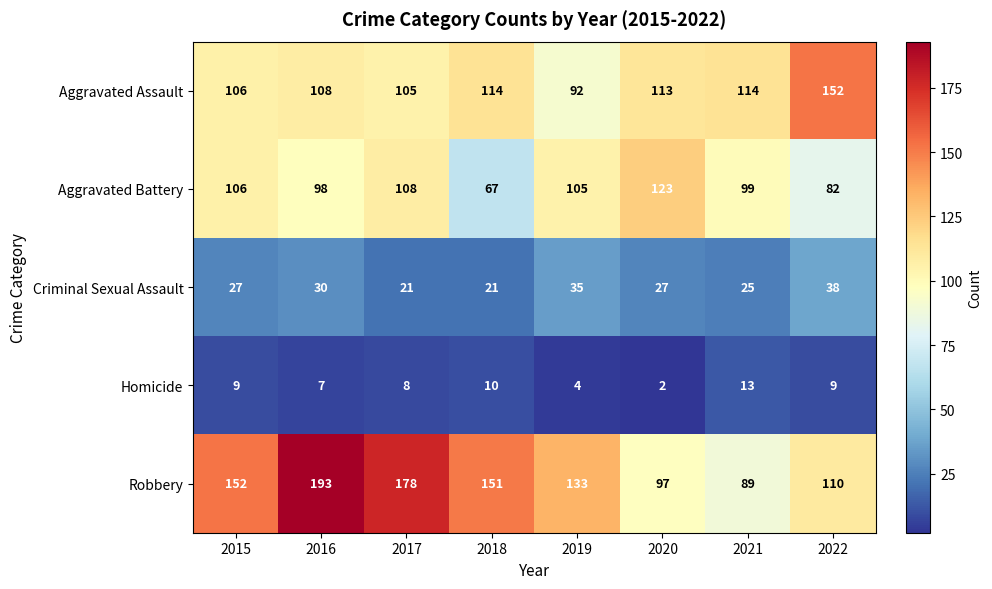

What is the minimum value shown in the chart?

2